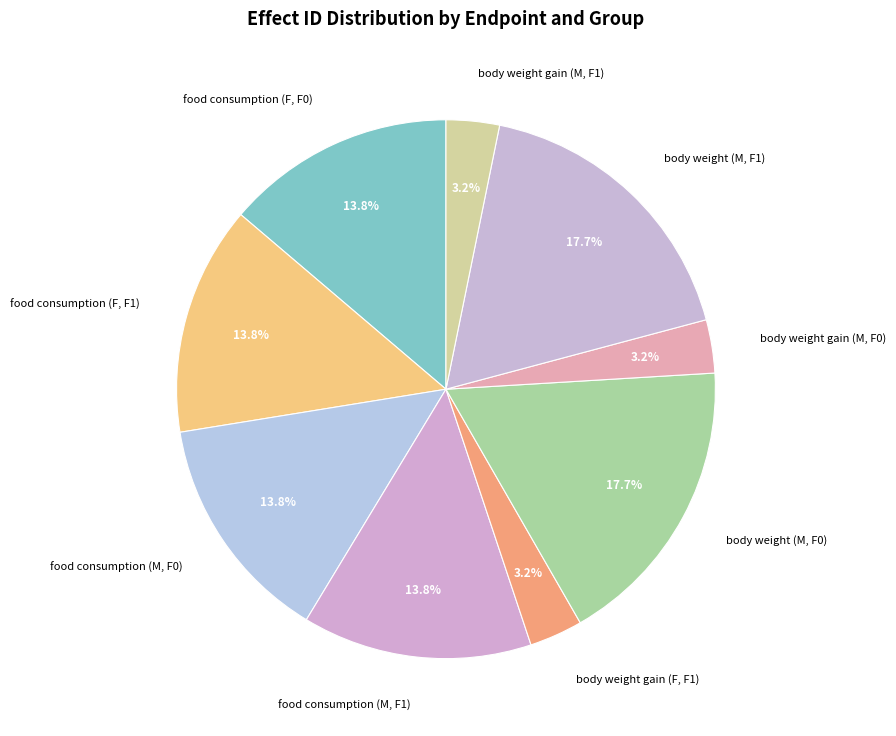

Approximately how many times larger is the value at food consumption (M, F1) compared to body weight gain (M, F0)?

4.3